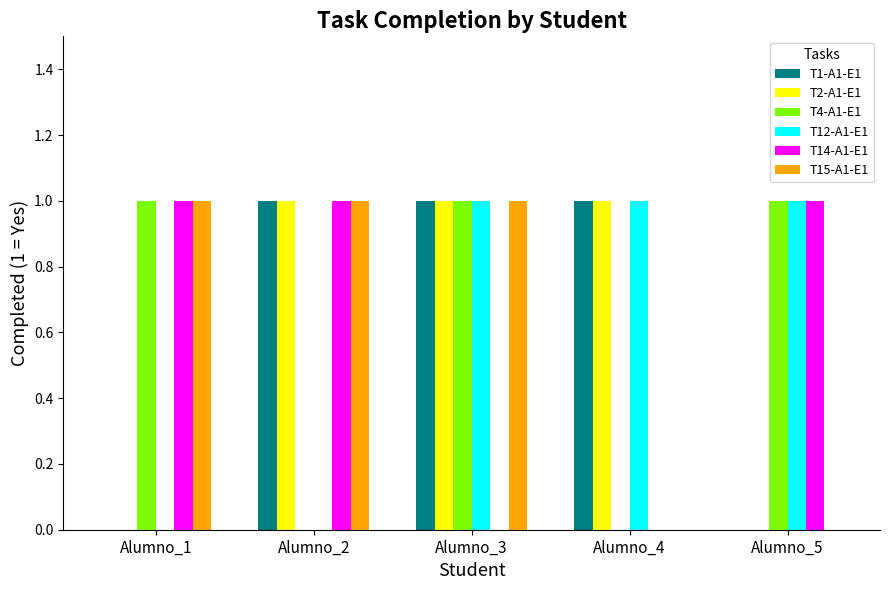

What is the sum of all T12-A1-E1 values?

3